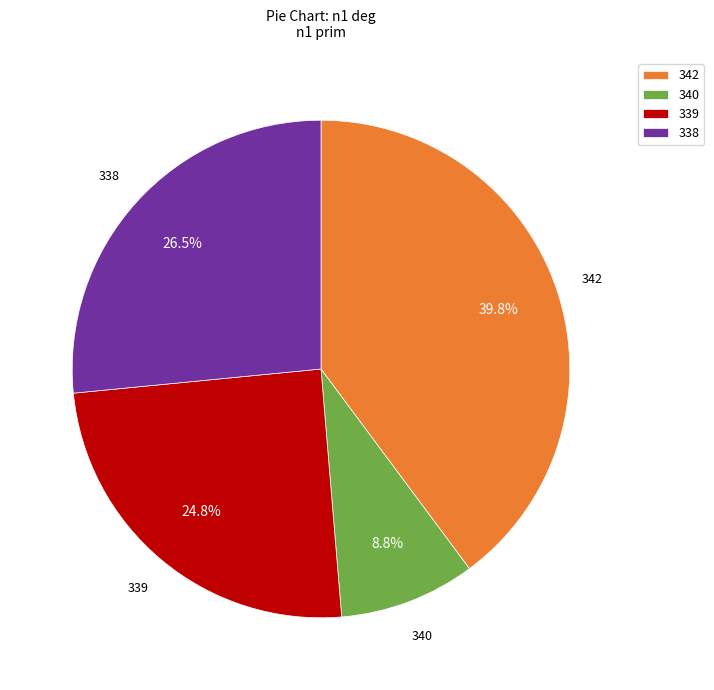

Rank the categories by value from highest to lowest.

342, 338, 339, 340